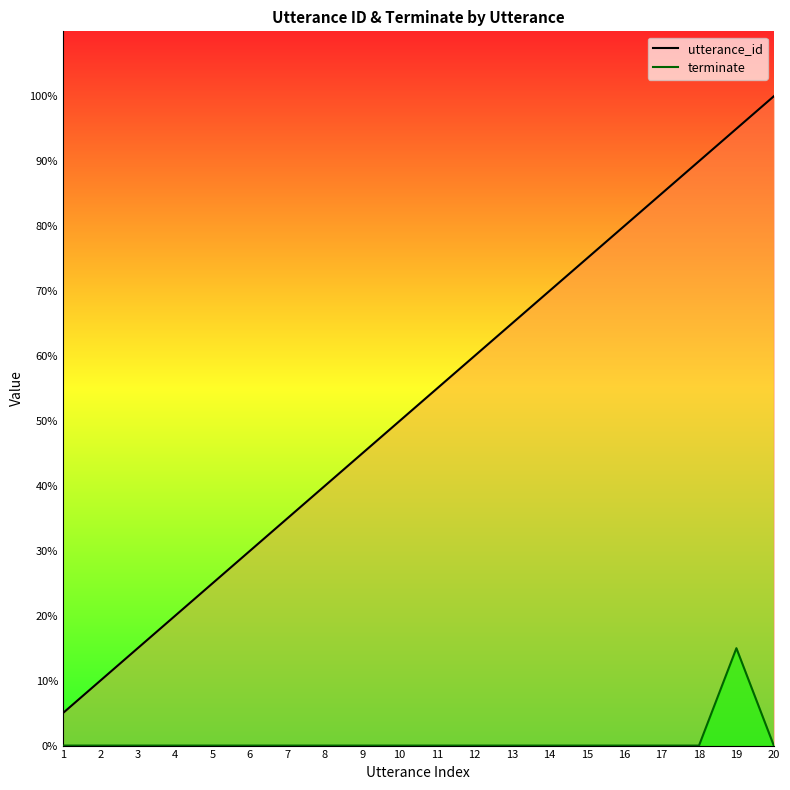

Reading left to right, list all the values displayed in this chart.

utterance_id: 1=1	2=2	3=3	4=4	5=5	6=6	7=7	8=8	9=9	10=10	11=11	12=12	13=13	14=14	15=15	16=16	17=17	18=18	19=19	20=20
terminate: 1=0	2=0	3=0	4=0	5=0	6=0	7=0	8=0	9=0	10=0	11=0	12=0	13=0	14=0	15=0	16=0	17=0	18=0	19=3	20=0